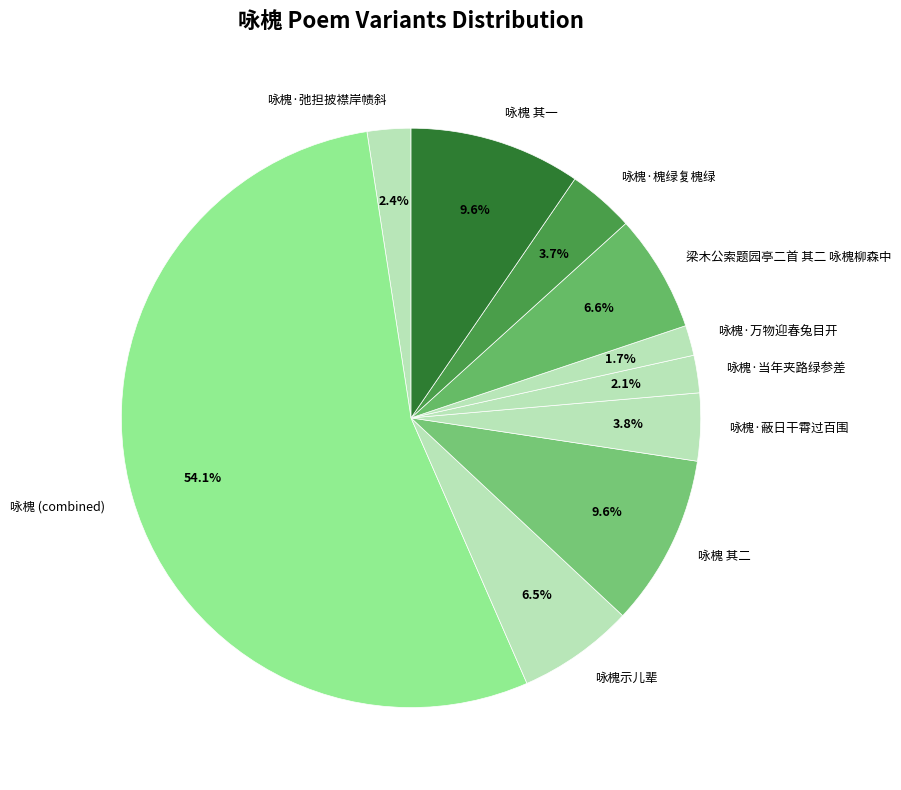

To the nearest percent, what is the average slice percentage?

10%